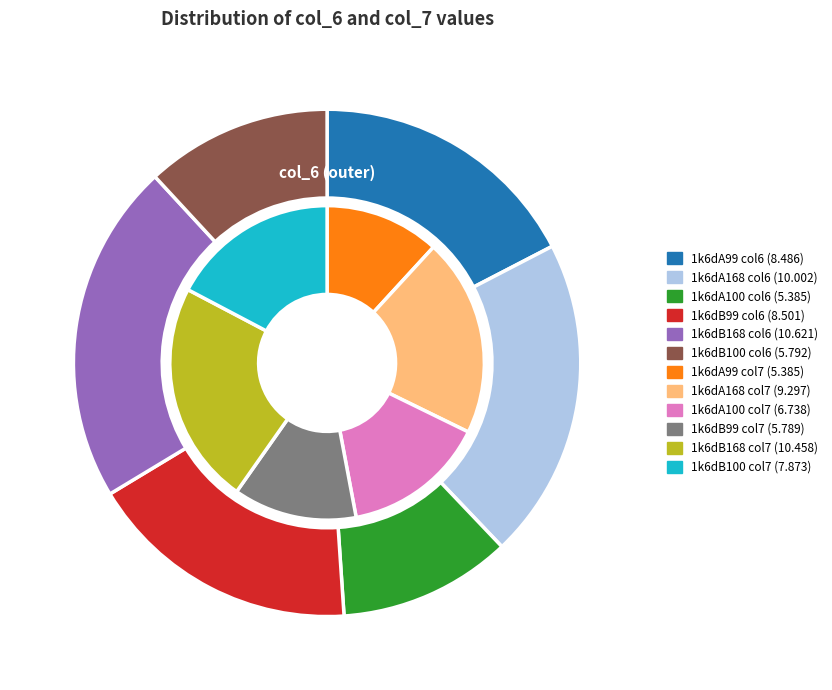

To the nearest percent, what is the difference between the 1k6dB100 and 1k6dB99 slice percentages?

6%